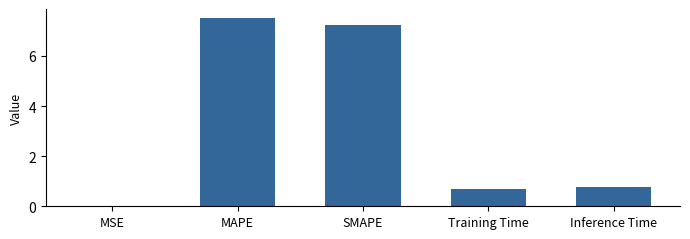

What is the change in value from MAPE to SMAPE?

-0.3